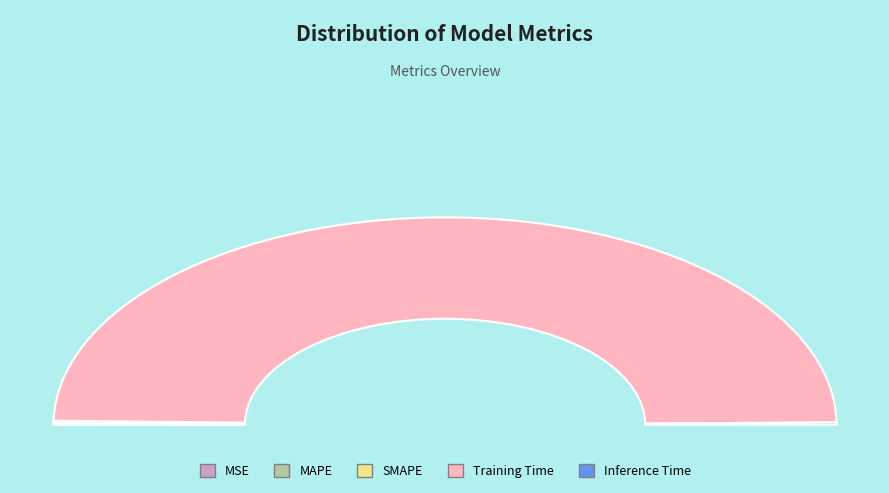

To the nearest percent, what is the combined percentage of MAPE and SMAPE?

1%